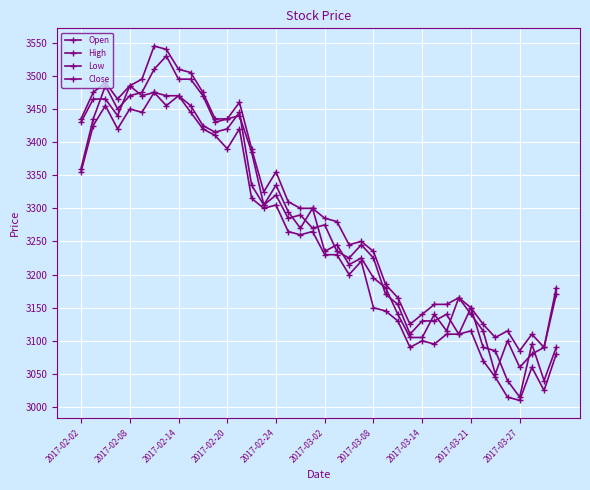

How many values in the Low series are below 3260?

20